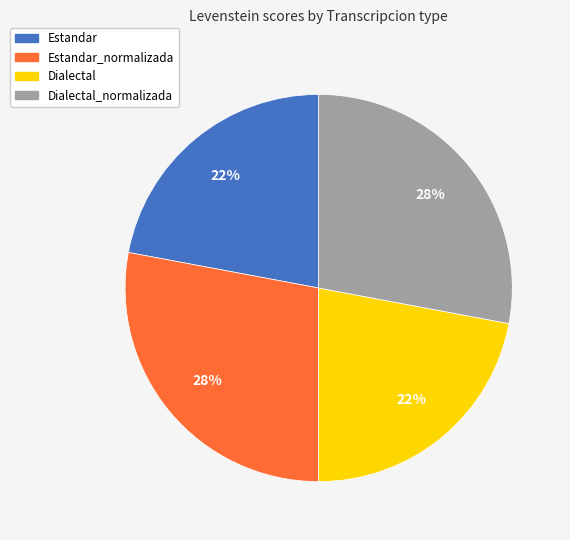

Is Estandar the majority of the pie?

No